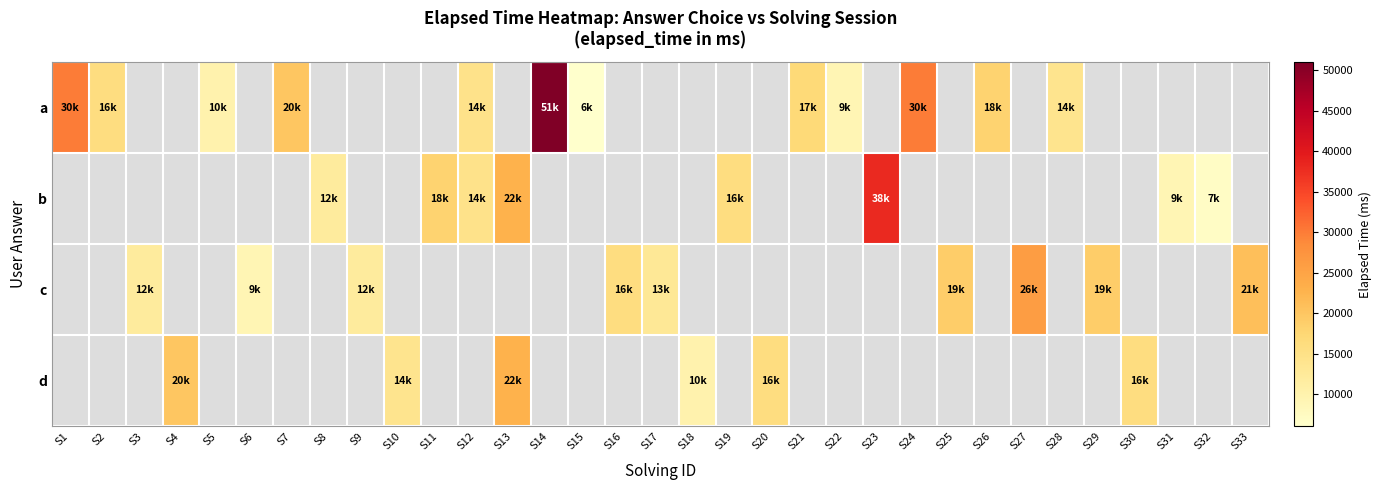

At which category does the chart reach its peak across all series?

S14